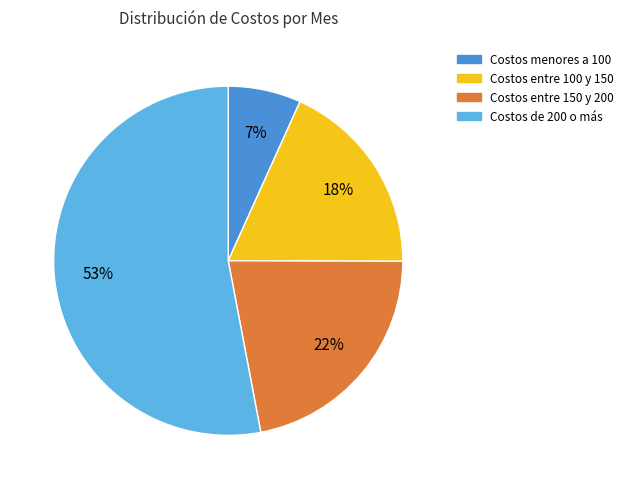

To the nearest percent, what is the average slice percentage?

25%